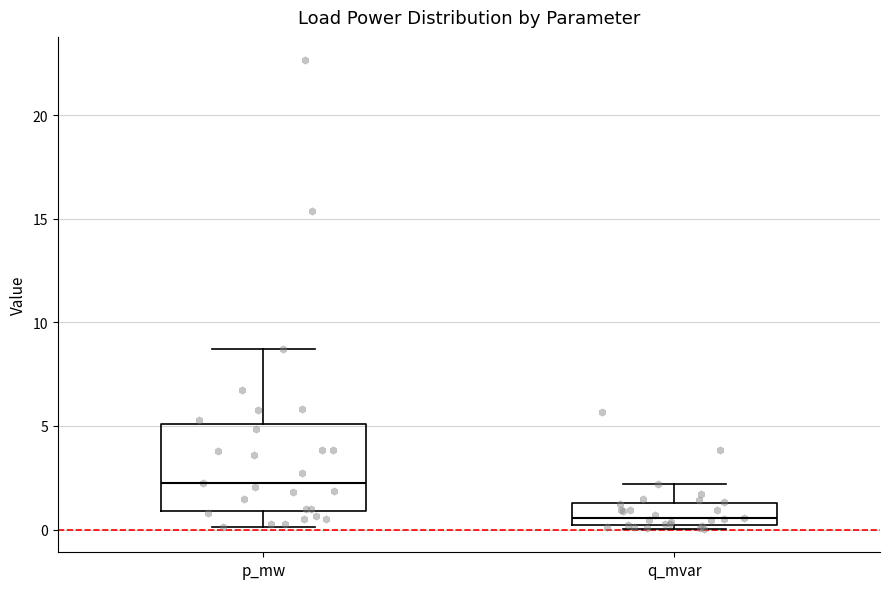

Comparing the boxes themselves (not the whiskers), which one is the tallest?

p_mw